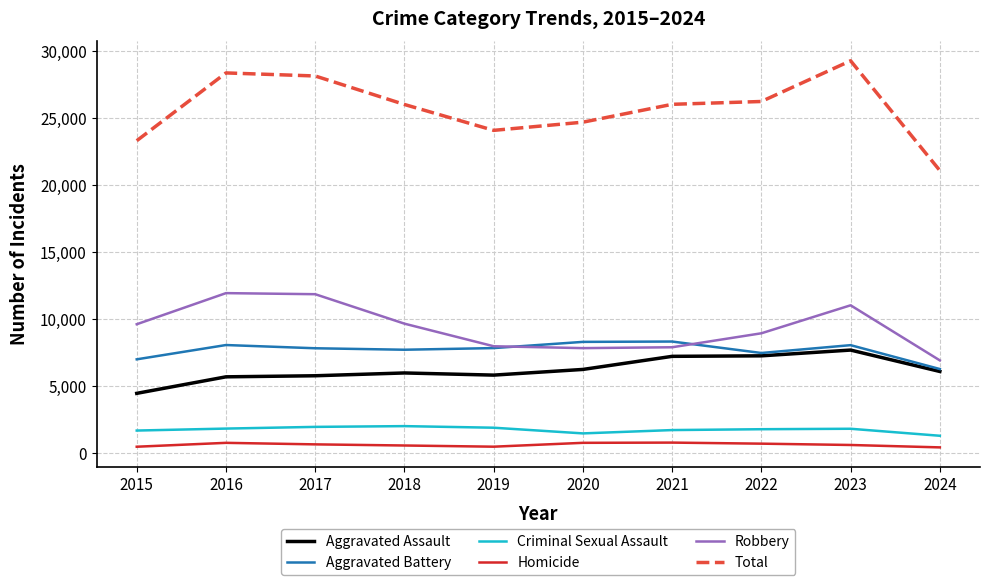

In Robbery, how many points are lower than both neighbors (excluding endpoints)?

1